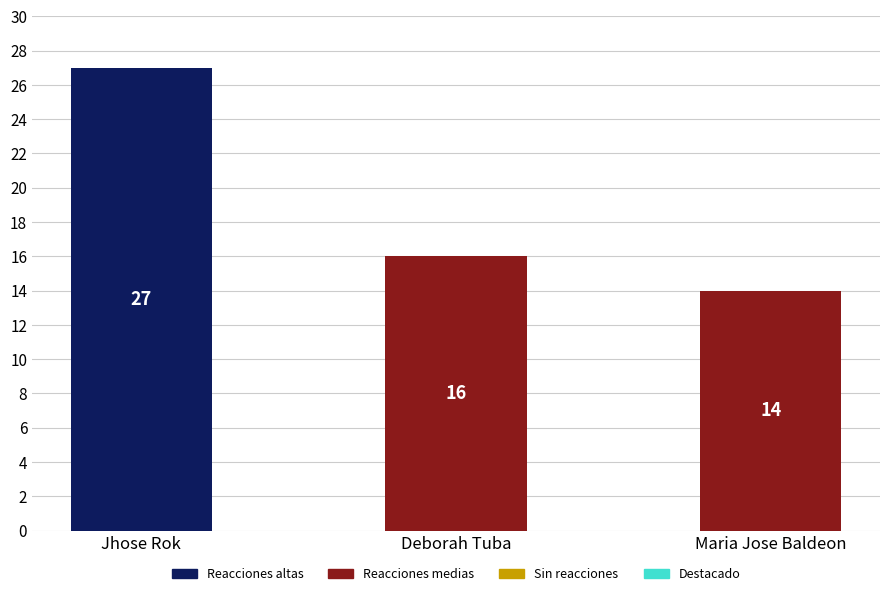

Count the number of data series in this chart.

1